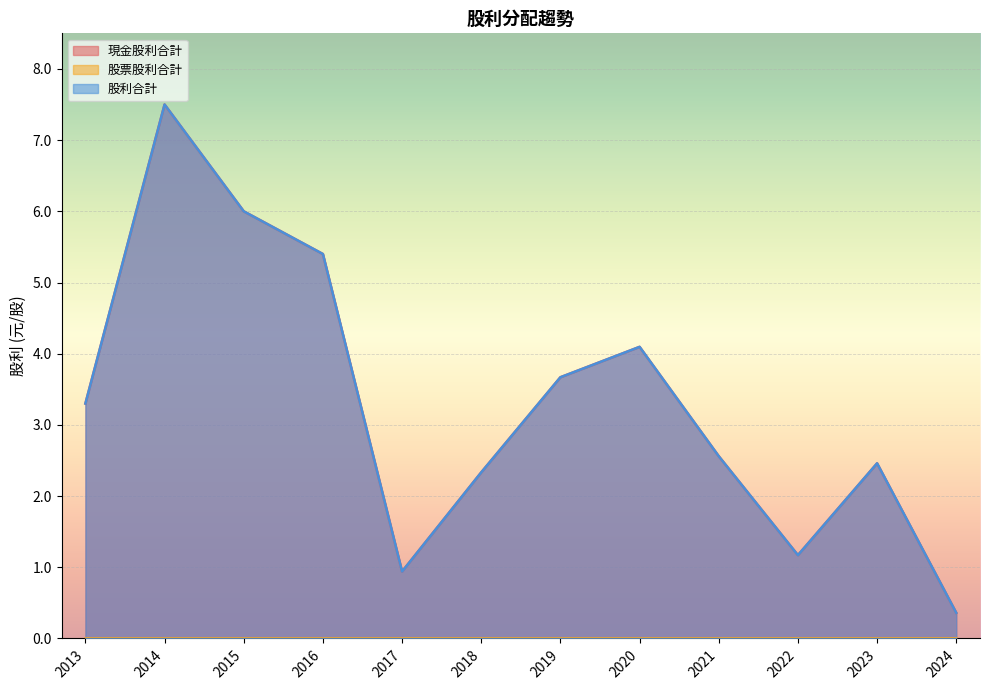

Which has a higher value, 2019 or 2018?

2019